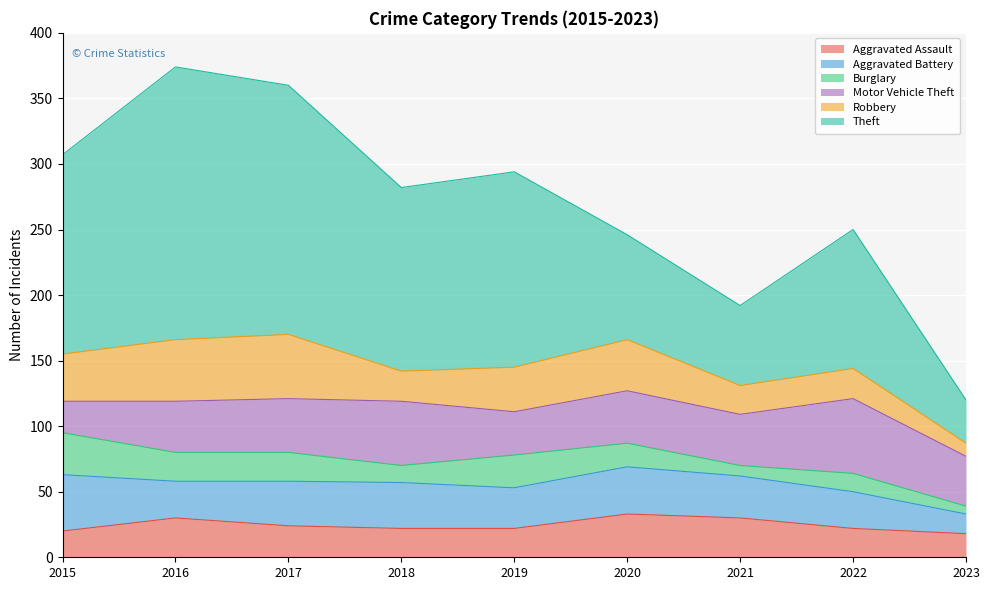

What is the difference between the Aggravated Battery values at 2019 and 2016?

3